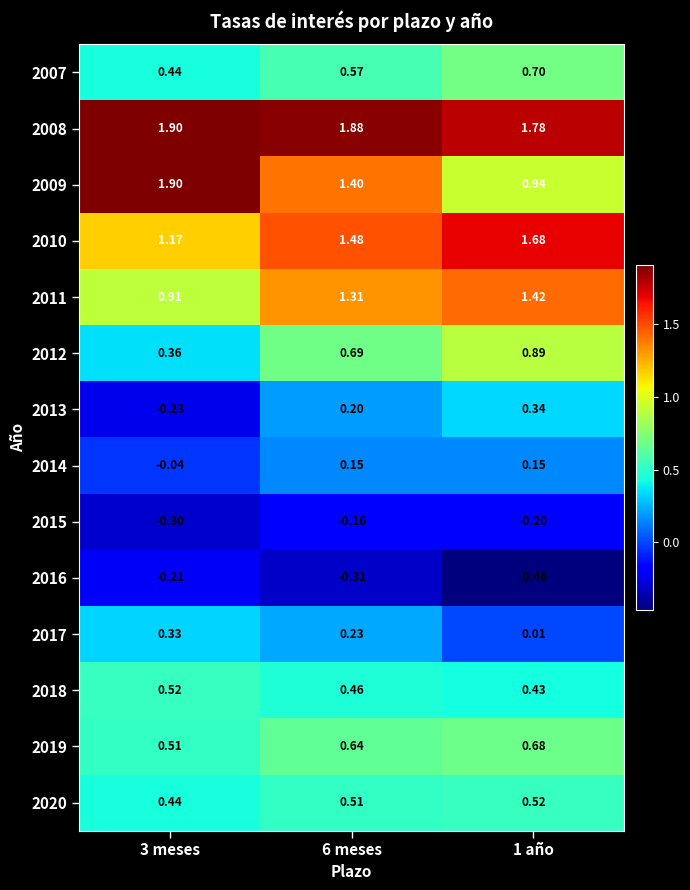

Is the value of 2016 at 1 año greater than the value of 2015 at 6 meses?

No